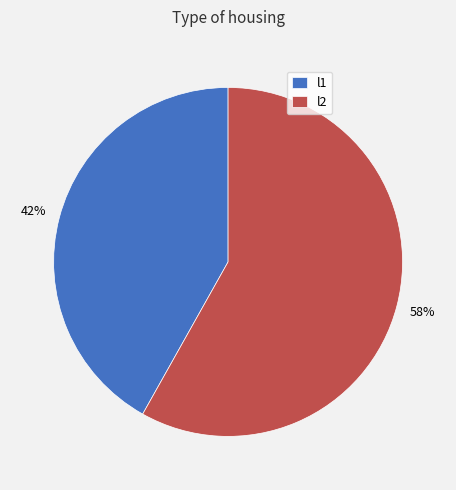

The l1 slice represents 42% of the pie. True or false?

True